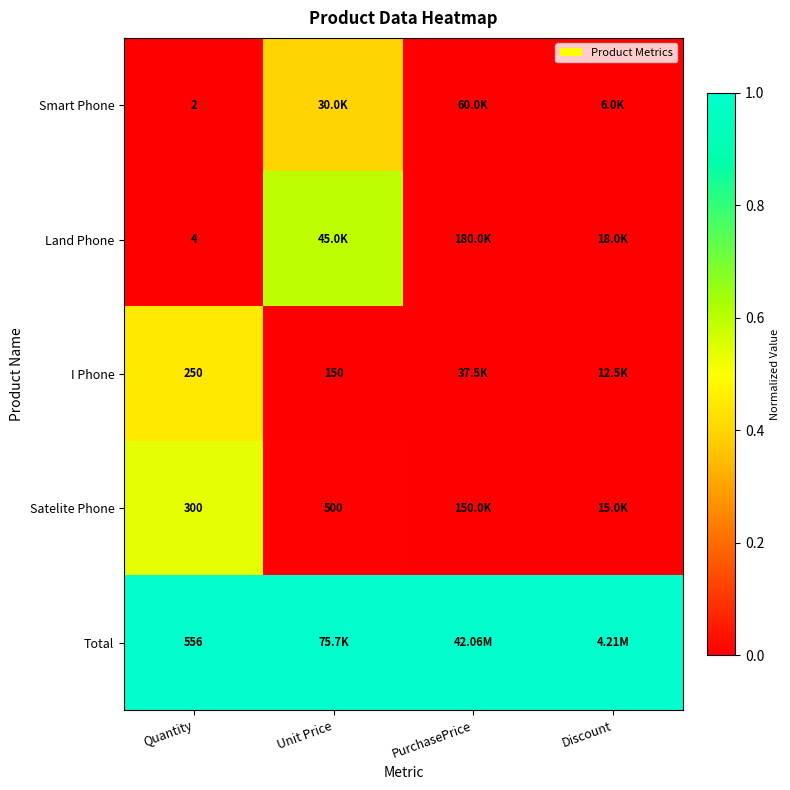

At Quantity, list the series in order from smallest to largest.

Smart Phone, Land Phone, I Phone, Satelite Phone, Total